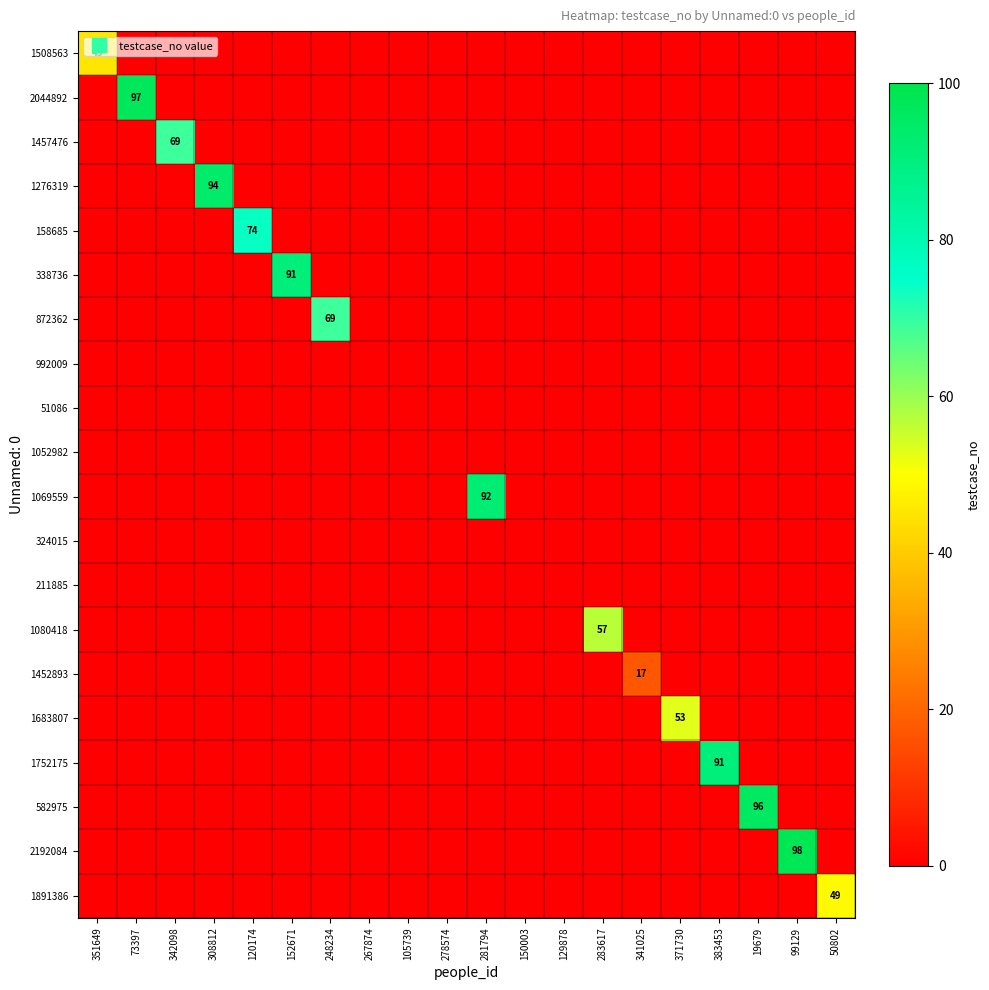

What is the spread (max minus min) of values at 351649?

45